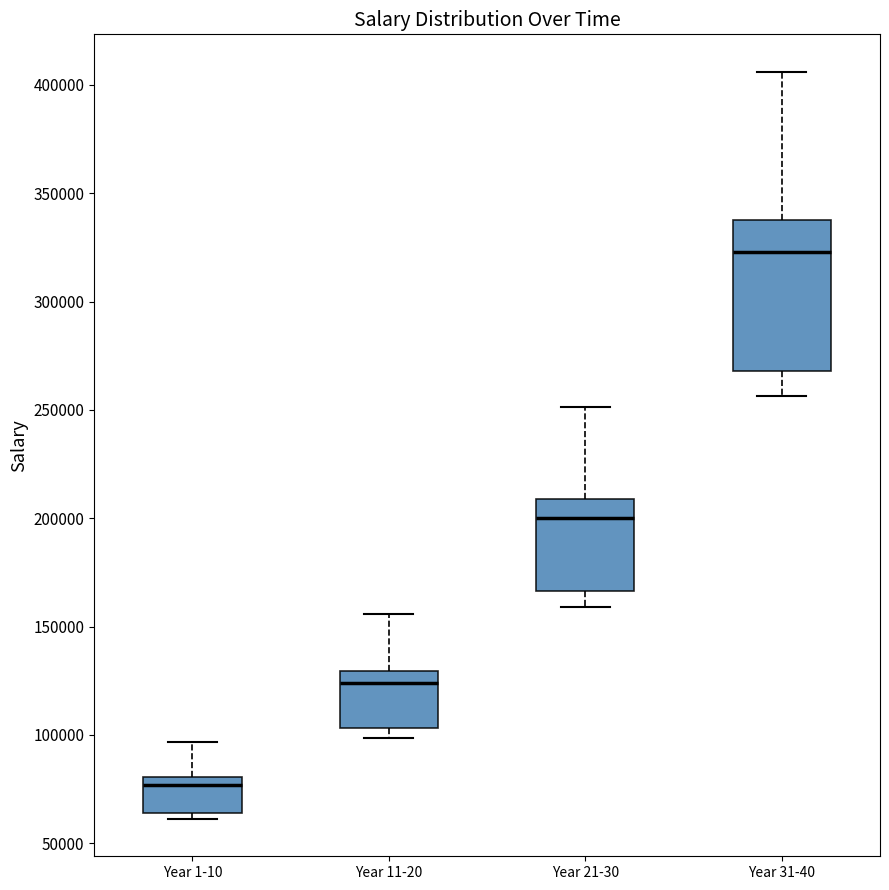

Which box is the tallest, from its lower edge to its upper edge?

Year 31-40